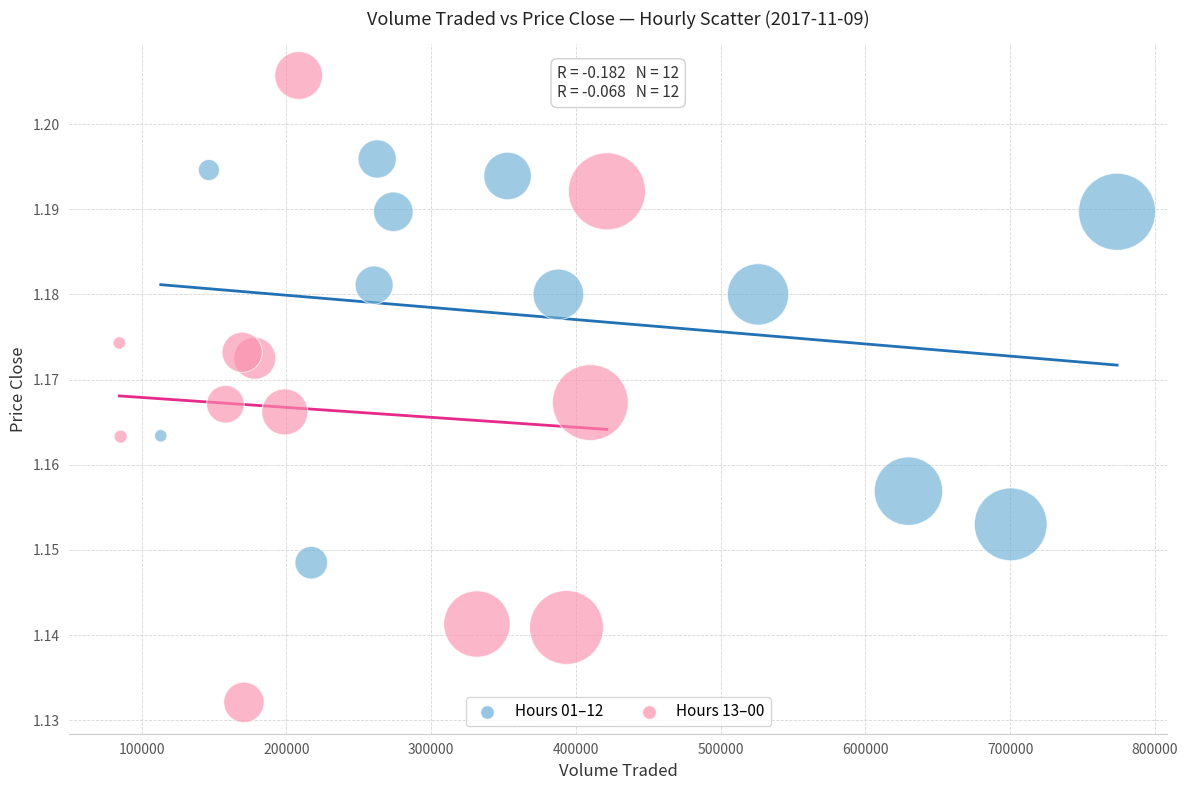

Which series reaches the maximum Y coordinate?

Hours 13–00